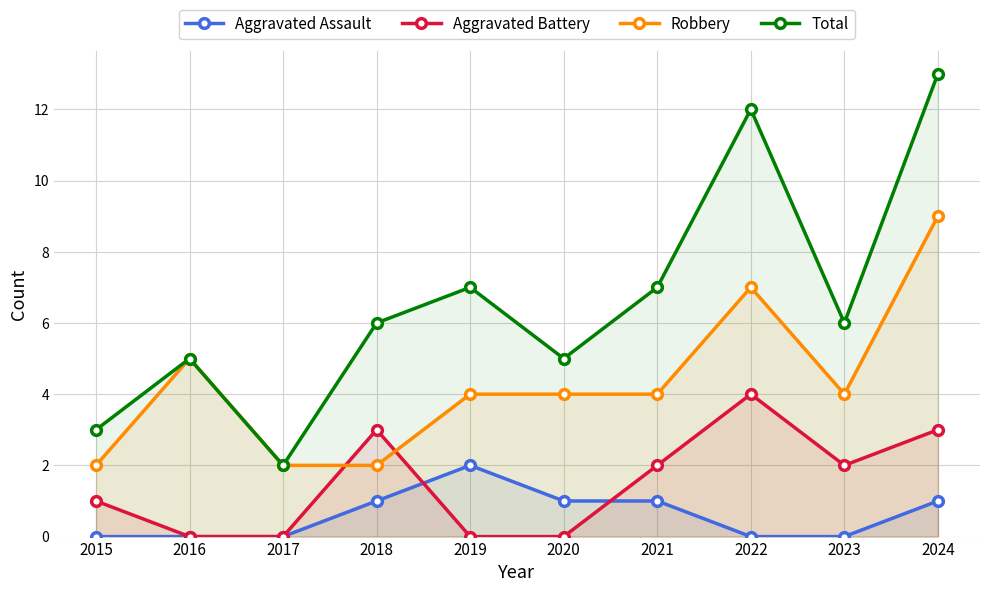

Which series changed the most between 2018 and 2023?

Robbery